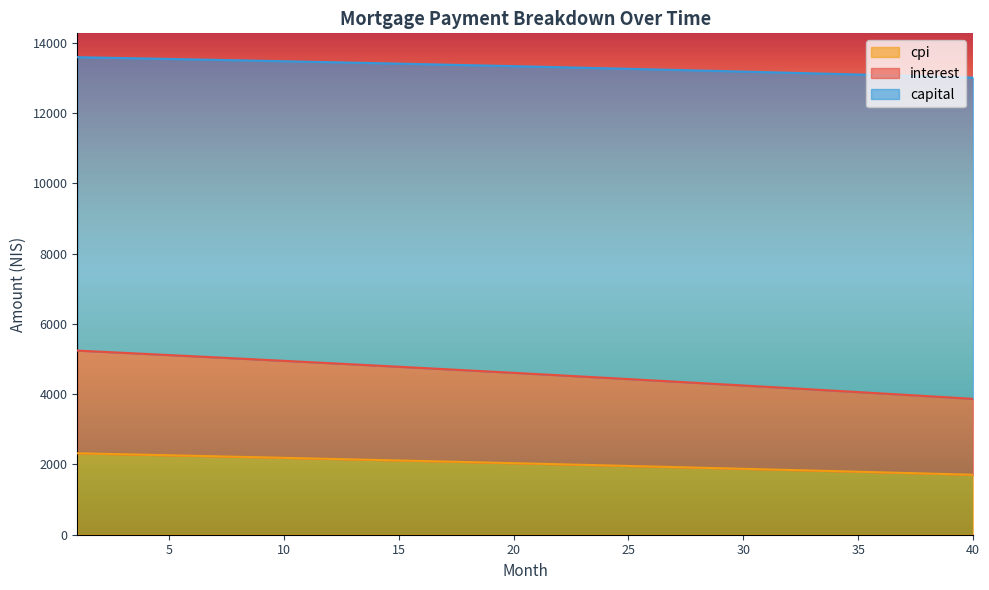

Between 28 and 31, which is larger?

28